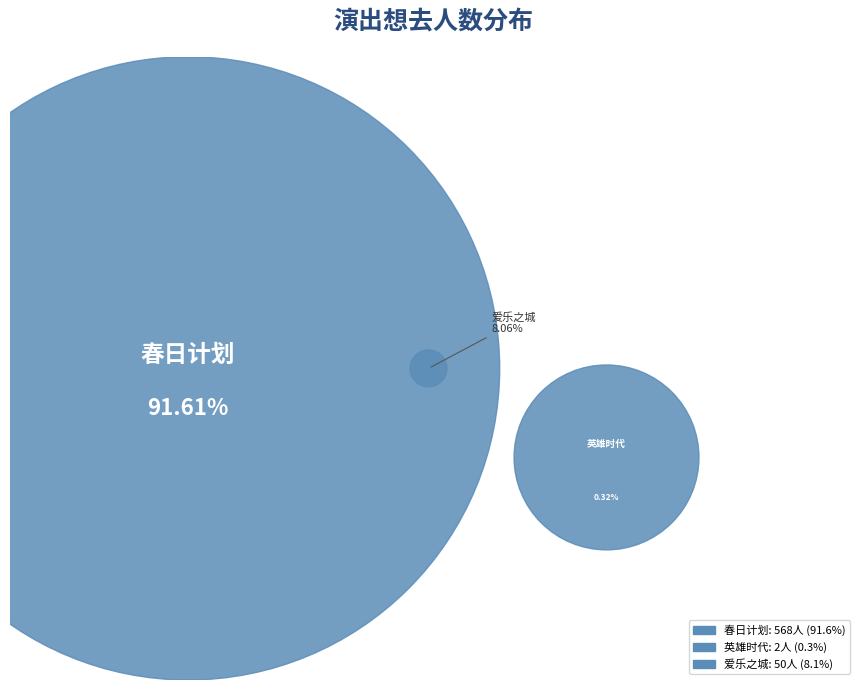

Approximately how many times larger is the value at 苏州·爱乐之城·经典电影作品音乐会 compared to 苏州·英雄时代2024哈瓦西钢琴演奏会?

25.0